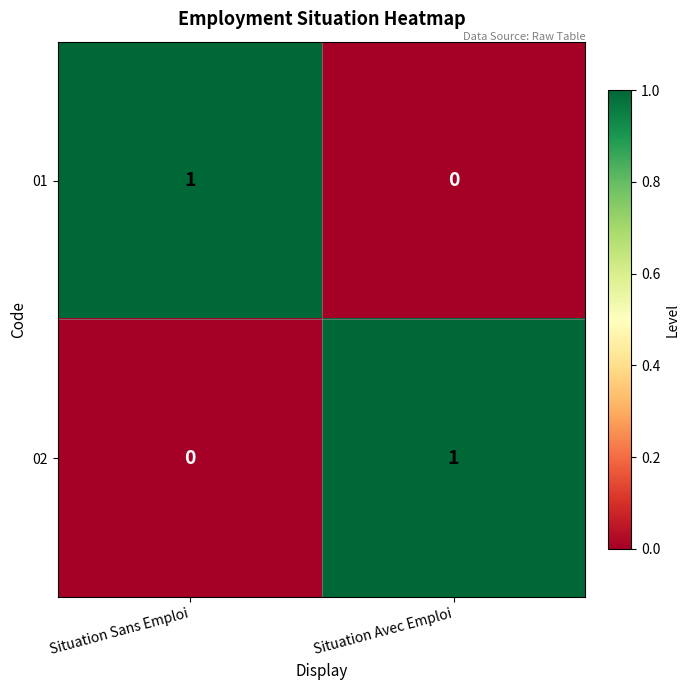

At which label is 02 closest to 0?

Situation Sans Emploi